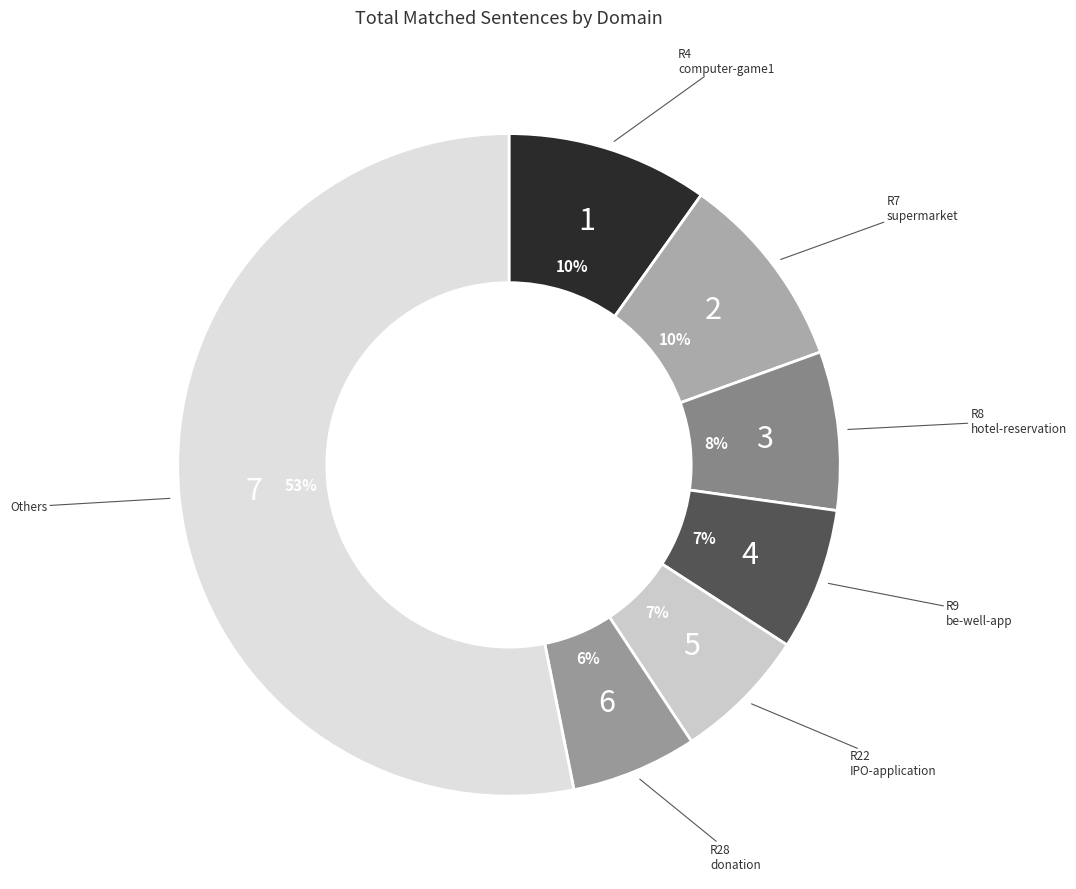

Count the number of slices in the pie.

7